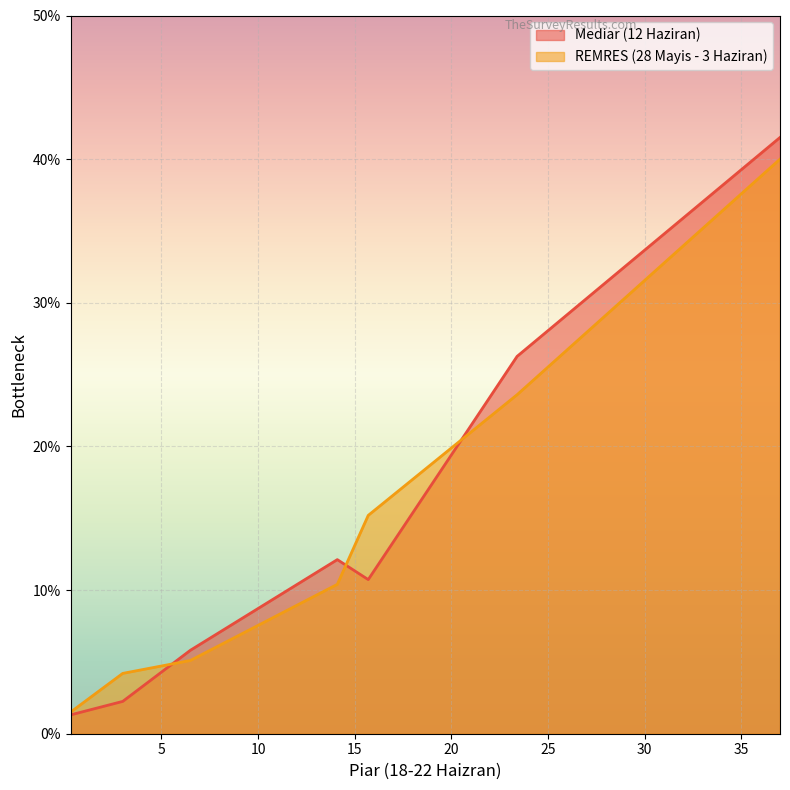

How many values in the REMRES (28 Mayis - 3 Haziran) series are below 10?

3